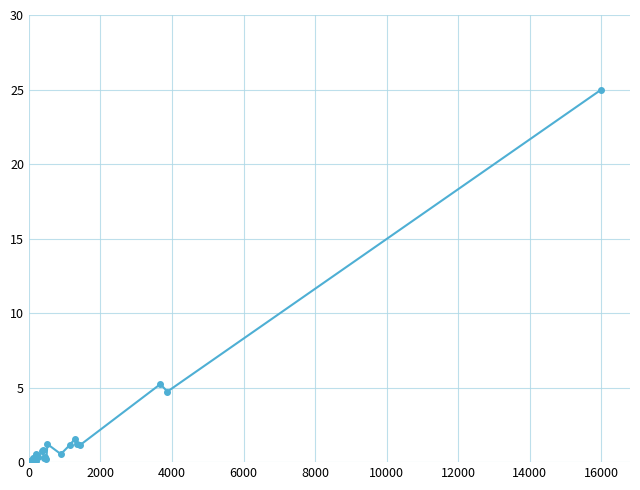

Does the chart display data point markers on the line(s)?

Yes